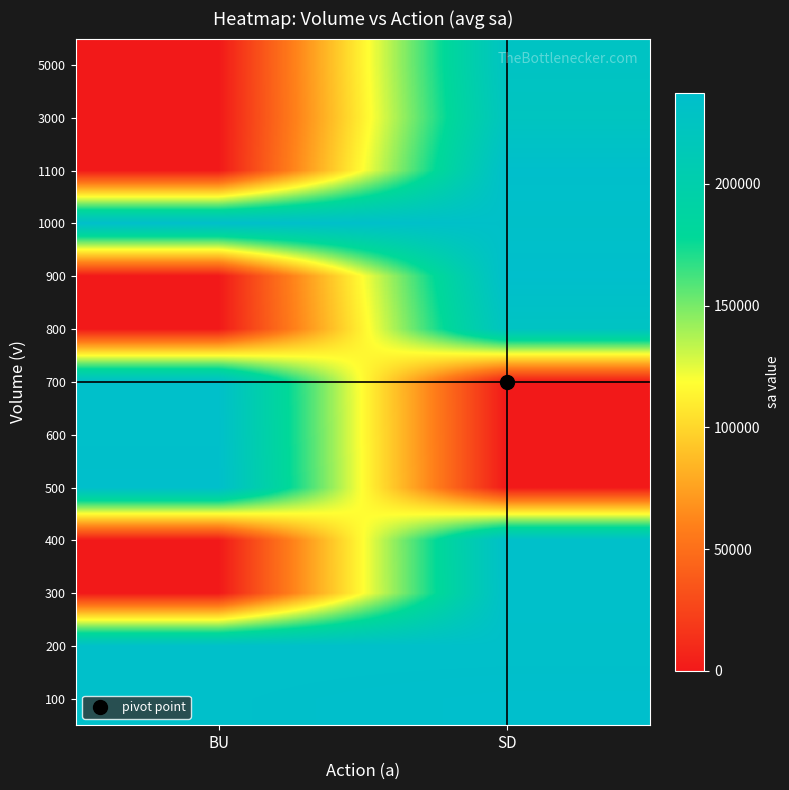

Reading left to right, what are all the values shown in this chart?

100: BU=235300	SD=237400
200: BU=234600	SD=234400
300: BU=0	SD=234900
400: BU=0	SD=235300
500: BU=236400	SD=0
600: BU=235300	SD=0
700: BU=234600	SD=0
800: BU=0	SD=226500
900: BU=0	SD=237300
1000: BU=236400	SD=233300
1100: BU=0	SD=236400
3000: BU=0	SD=223500
5000: BU=0	SD=227300